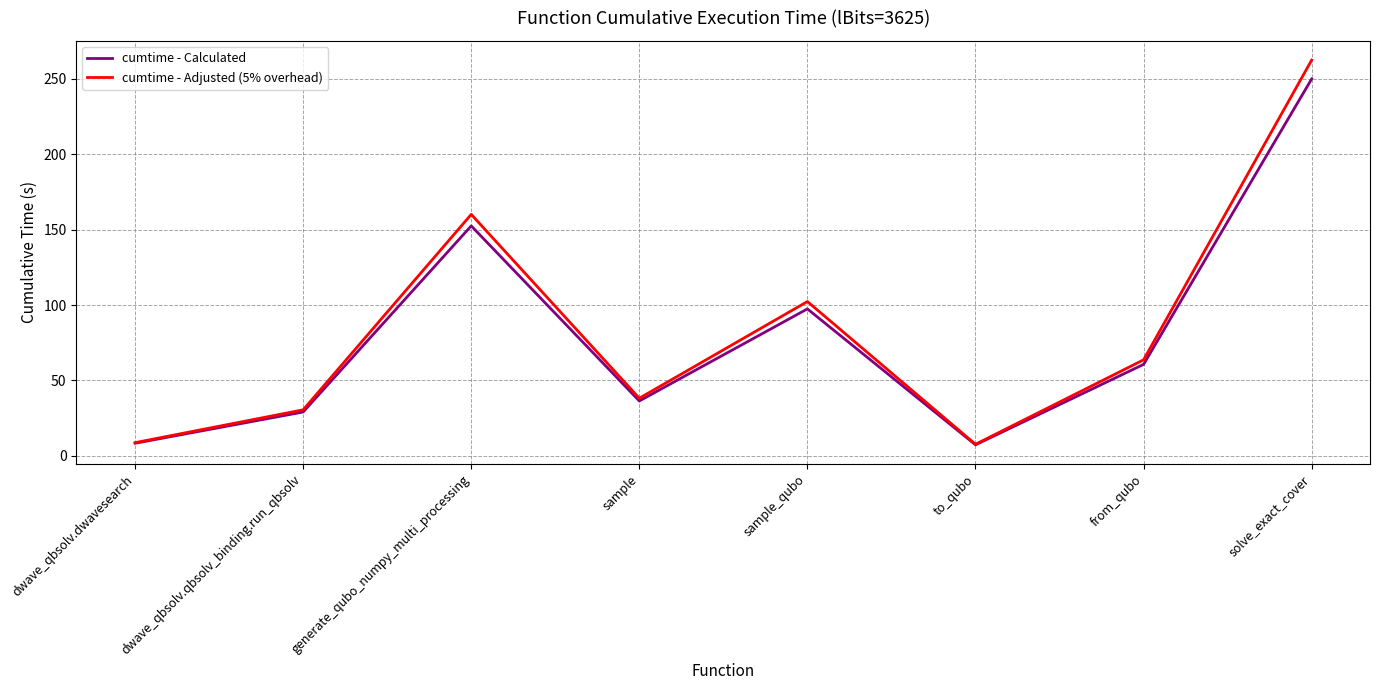

Where is cumtime - Calculated nearest to the value 128?

generate_qubo_numpy_multi_processing